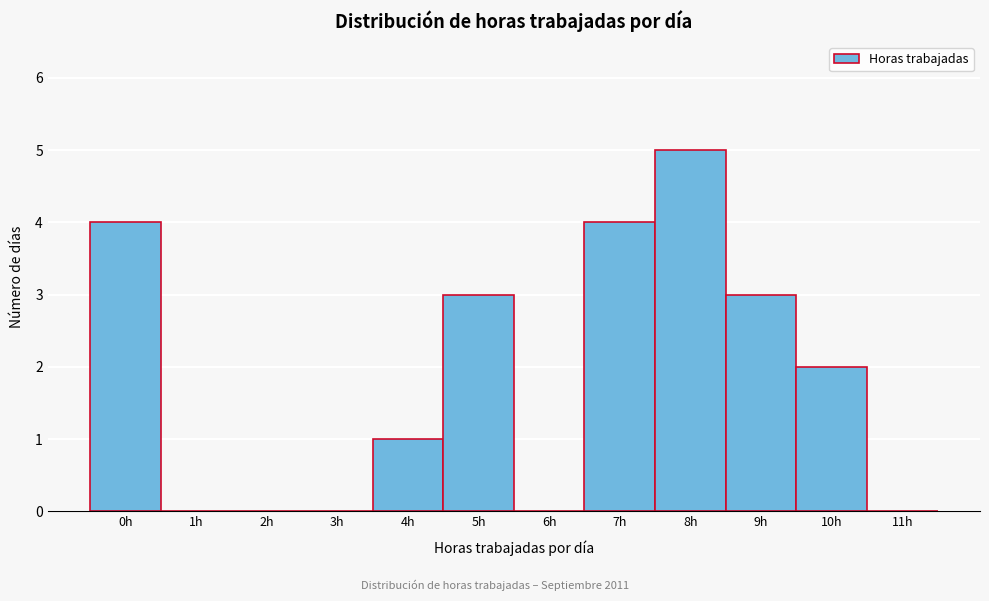

Reading left to right, transcribe this chart: for each bar, give the range it covers on the x-axis and its height. The values are not printed on the chart, so give them approximately, as read against the axis.

-0.5 to 0.5: 4
0.5 to 1.5: 0
1.5 to 2.5: 0
2.5 to 3.5: 0
3.5 to 4.5: 1
4.5 to 5.5: 3
5.5 to 6.5: 0
6.5 to 7.5: 4
7.5 to 8.5: 5
8.5 to 9.5: 3
9.5 to 10.5: 2
10.5 to 11.5: 0